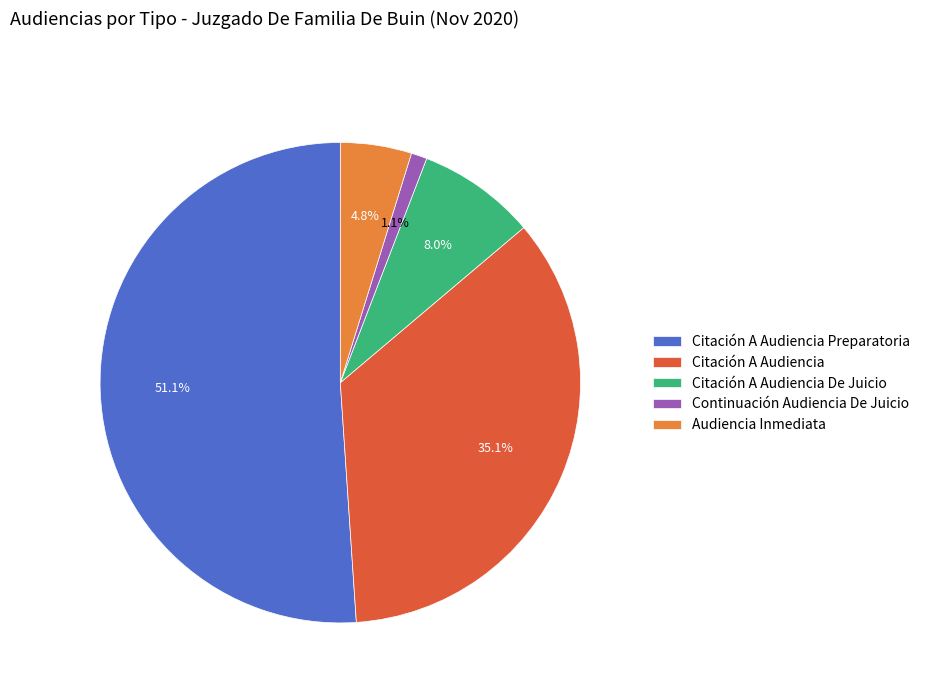

What percentage is NOT represented by Continuación Audiencia De Juicio?

98.9%